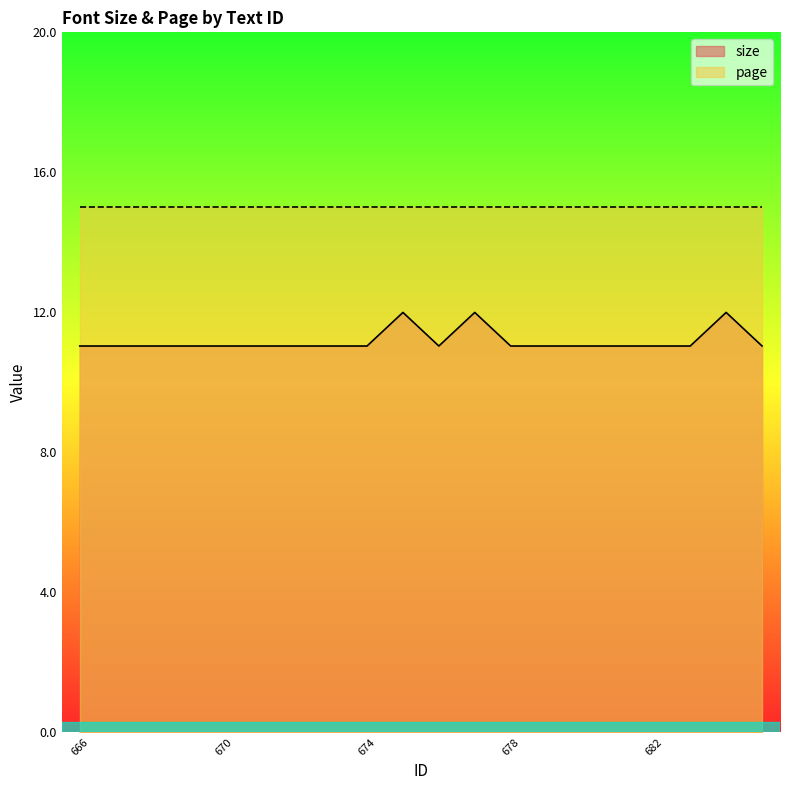

What is the average value?

11.2